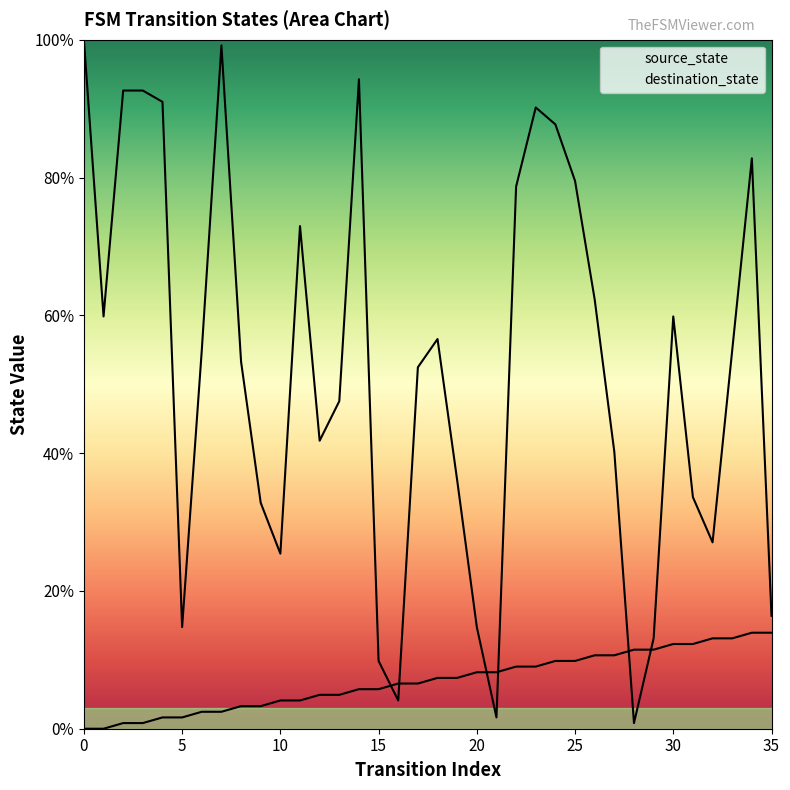

Is it true that source_state equals 9.8 at 25?

True